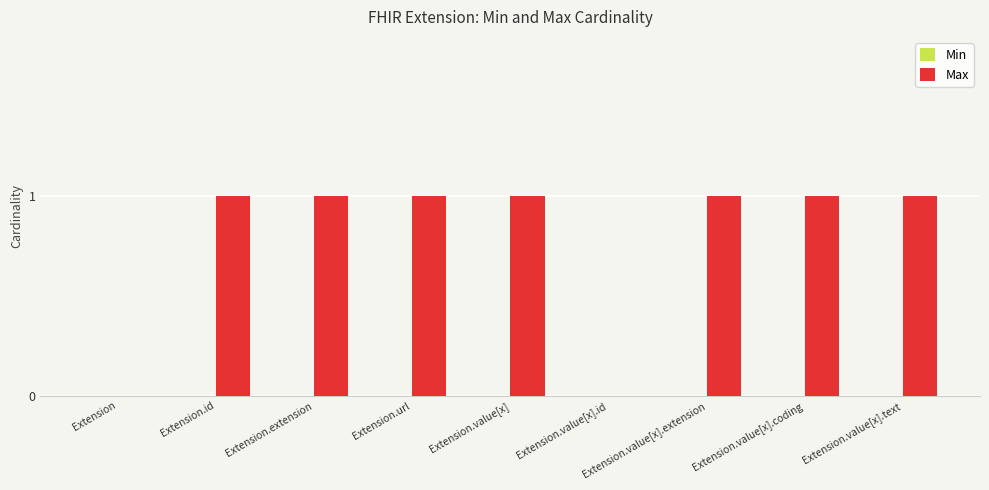

How many series are shown in this chart?

1